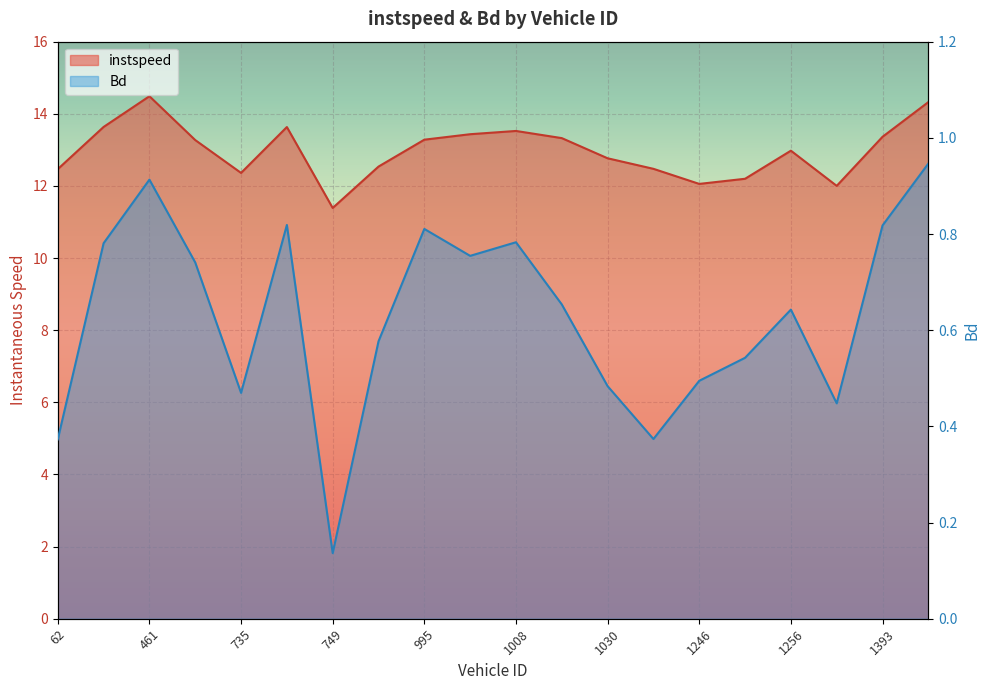

The Bd series shows 0.8 at 743. True or false?

True